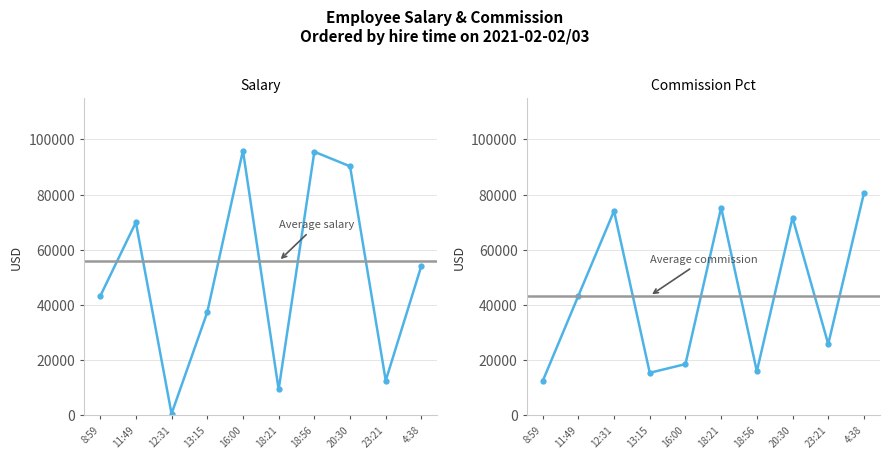

What is the highest value of the salary series?

95916